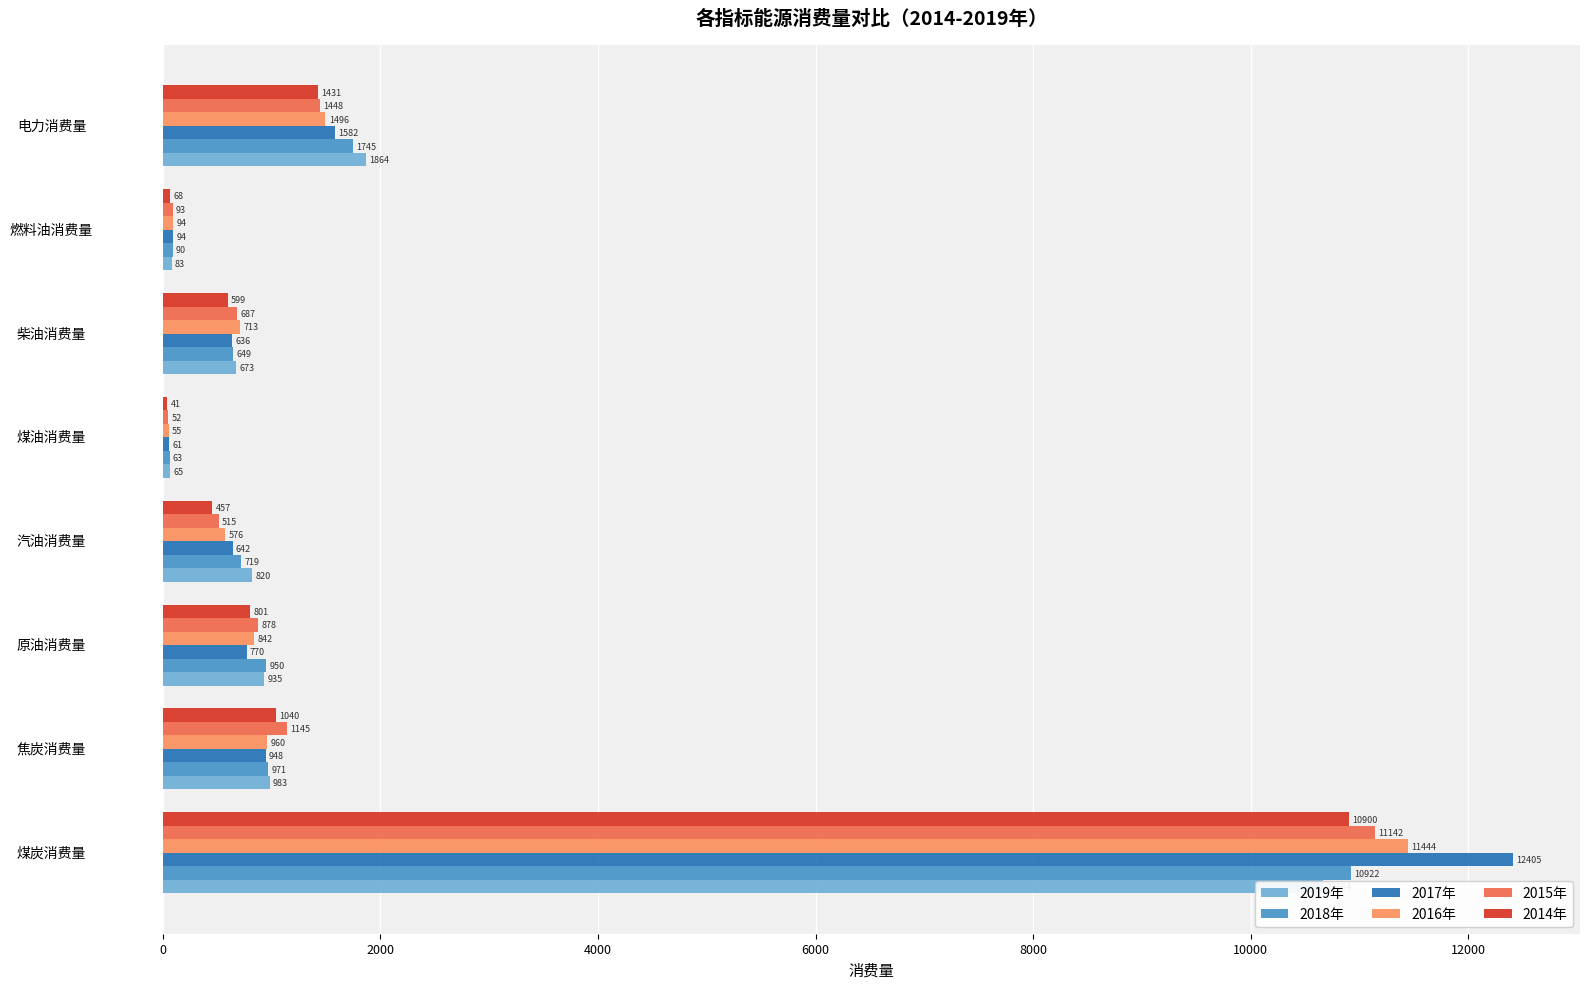

How many groups of bars are there?

8